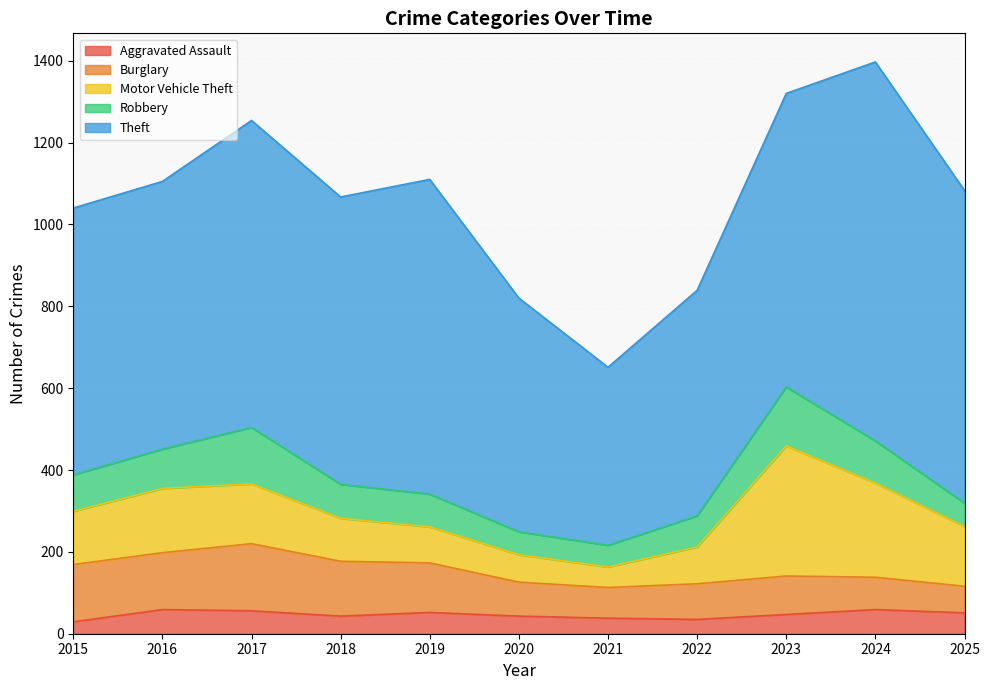

Between 2017 and 2022, which series saw the biggest shift?

Theft